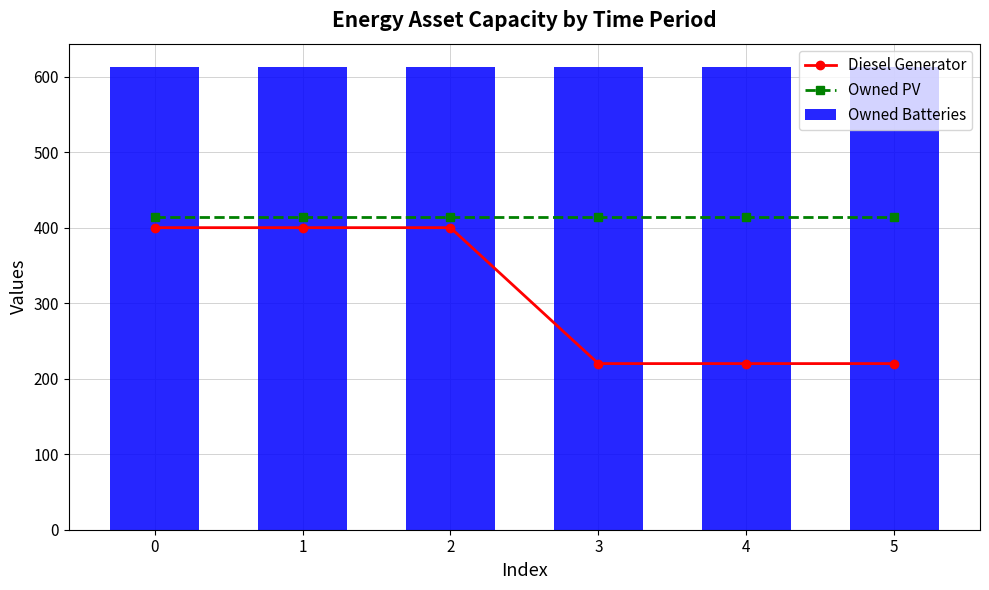

How many data points in Diesel Generator are less than 400?

3